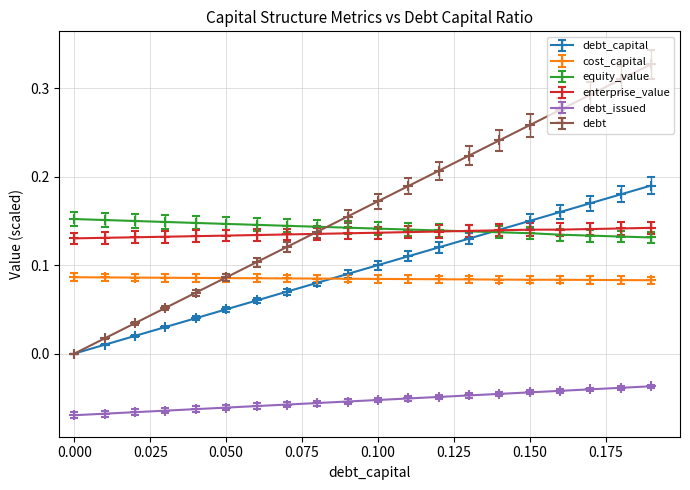

How many data points does each series have?

20